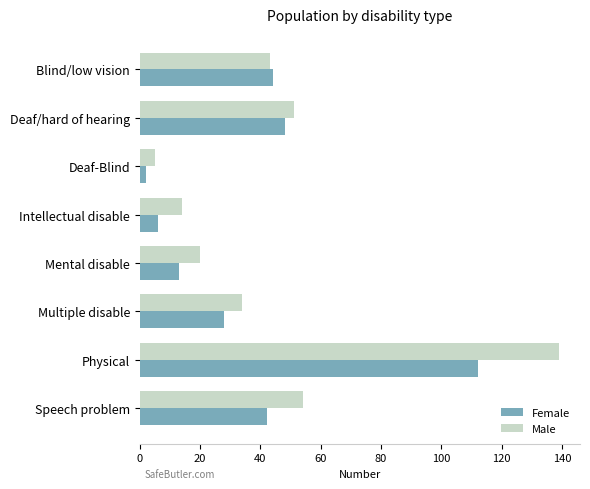

What is the smallest value displayed?

2